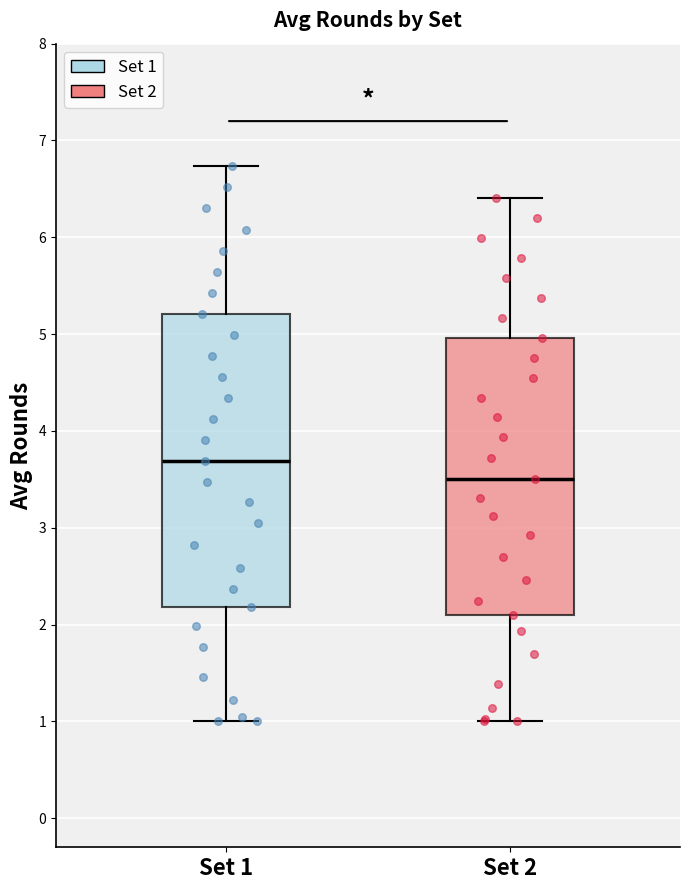

Reading left to right, read every box against the y-axis: the position of its median line, the range the box covers, and the ends of its whiskers. The values are not printed on the chart, so give them approximately, as read against the axis.

Set 1: median 3.7, box 2.2 to 5.2, whiskers 1.0 to 6.7
Set 2: median 3.5, box 2.1 to 5.0, whiskers 1.0 to 6.4